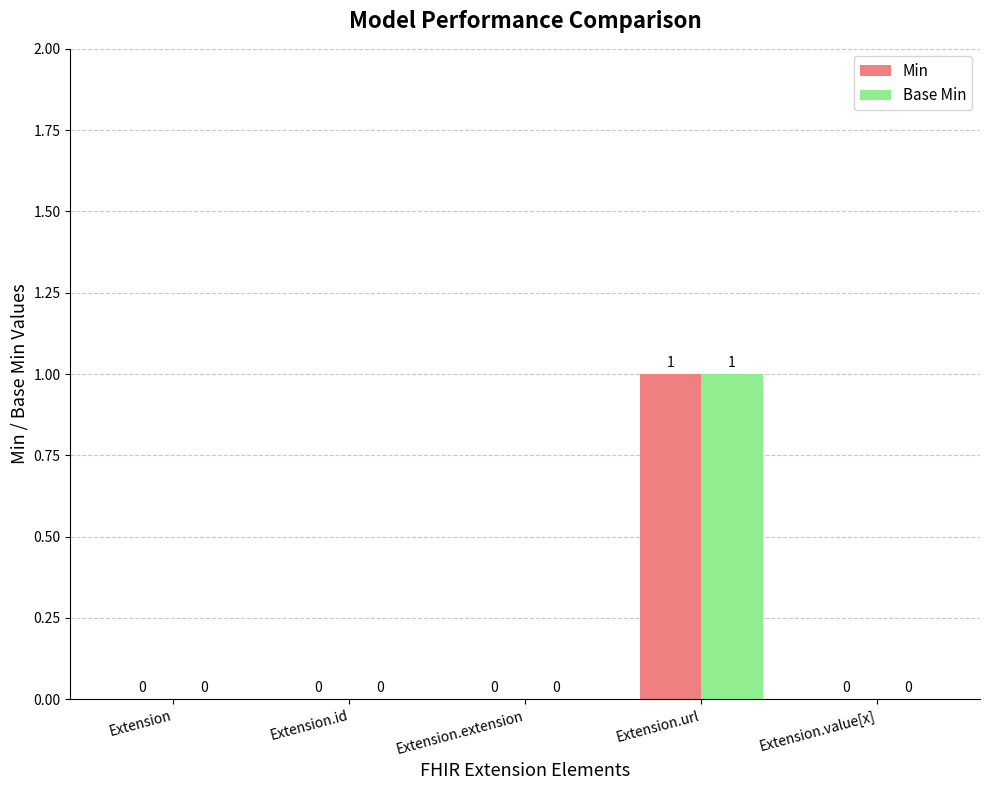

How many groups of bars are there?

5